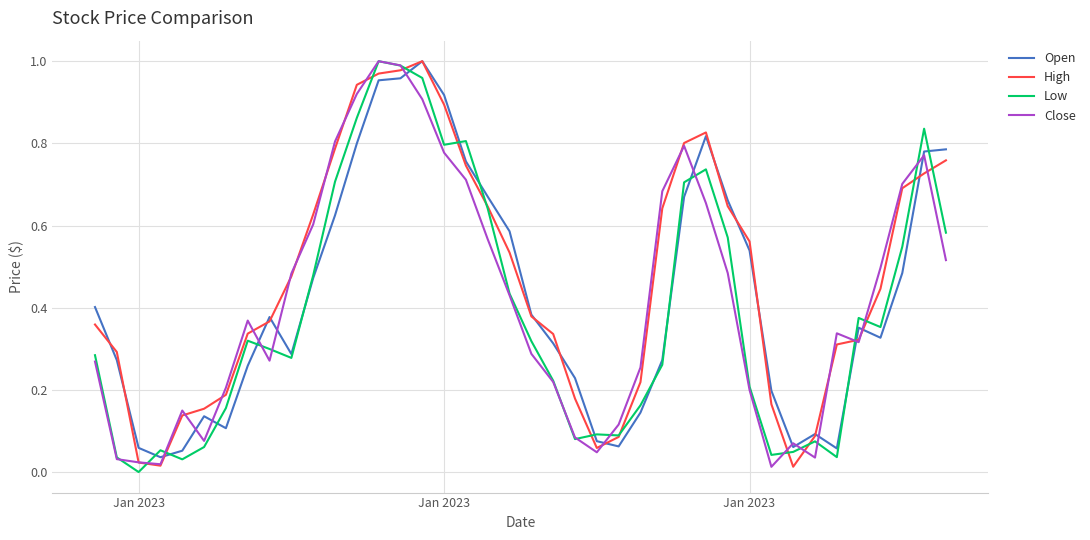

What are all the series names shown in the legend?

Open, High, Low, Close